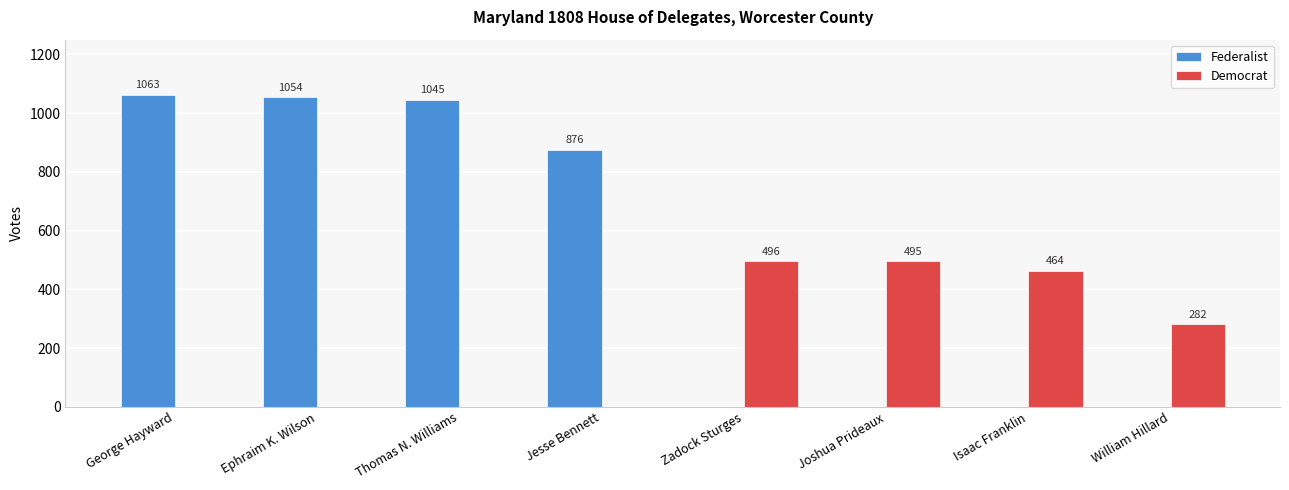

Which series has the largest total across all categories?

Federalist